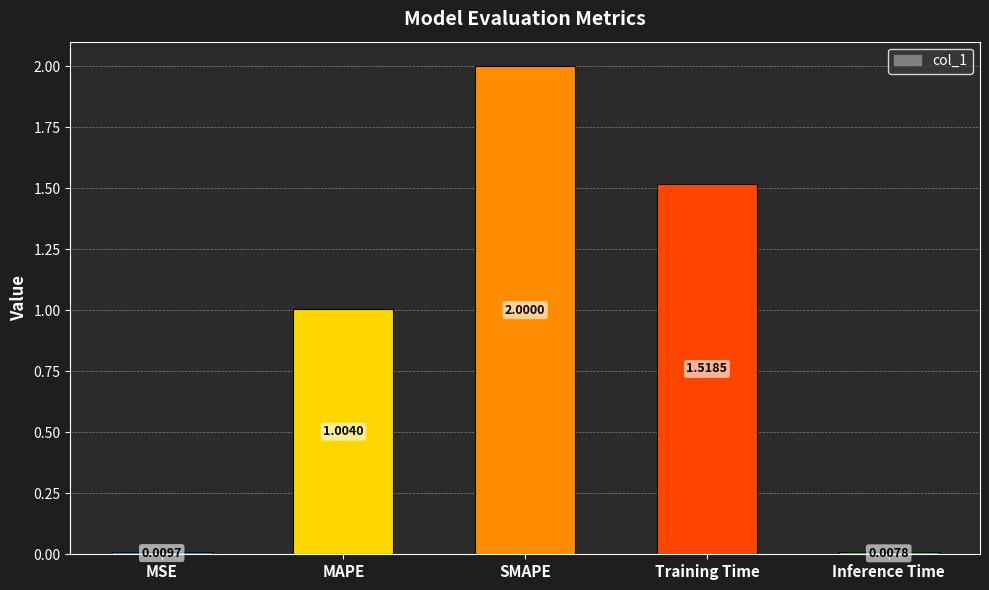

Which label corresponds to the smallest value in the chart?

Inference Time